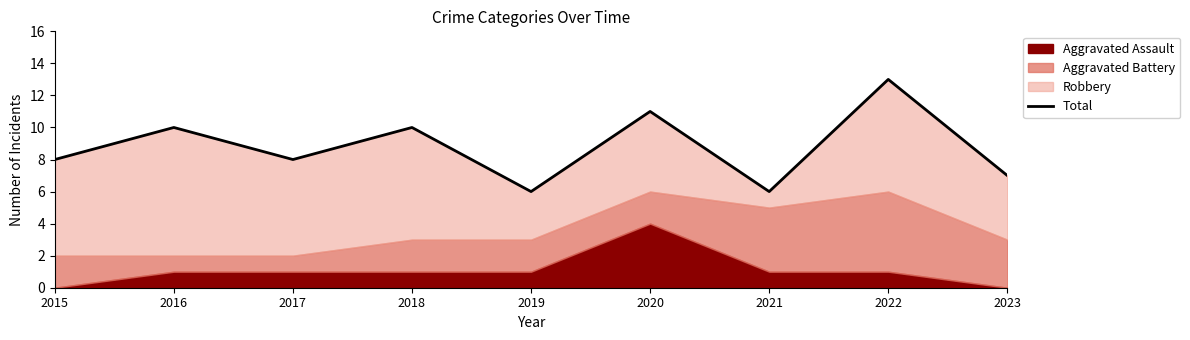

What is the change in value from 2015 to 2020?

+3